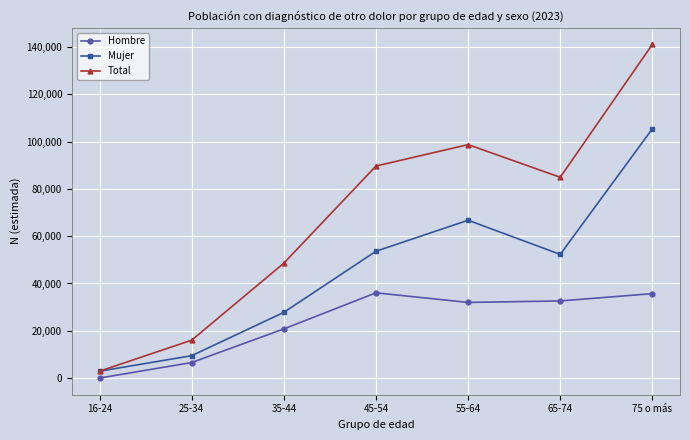

Which series has the largest range (max minus min)?

Total